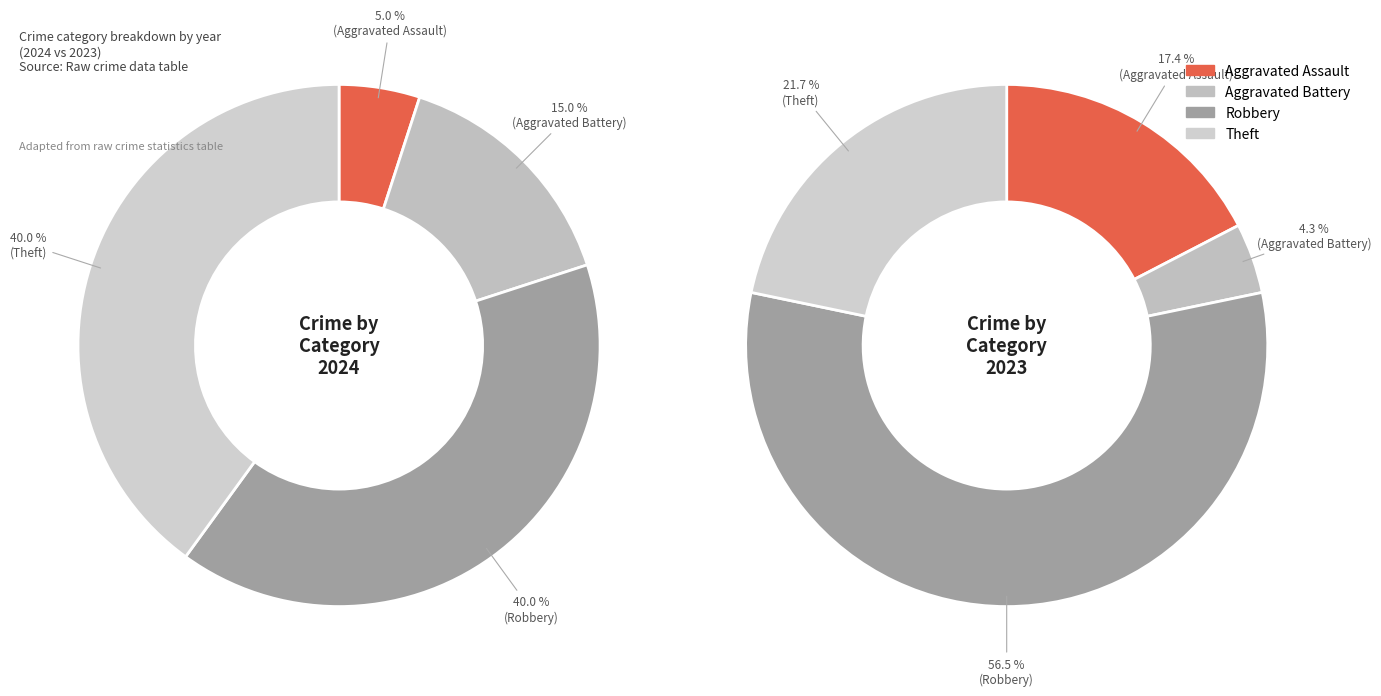

Is Aggravated Assault the majority of the pie?

No